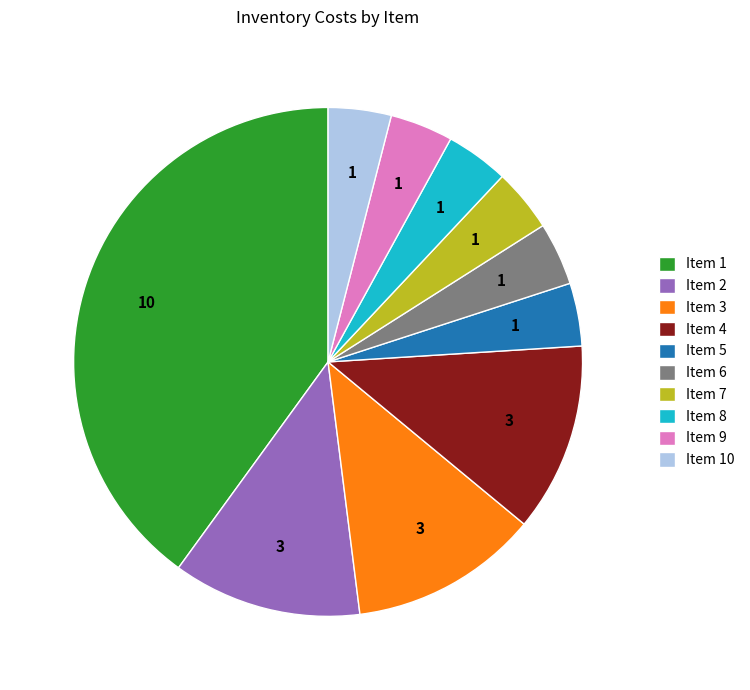

Is it true that Item 5 is 17% of the pie?

False